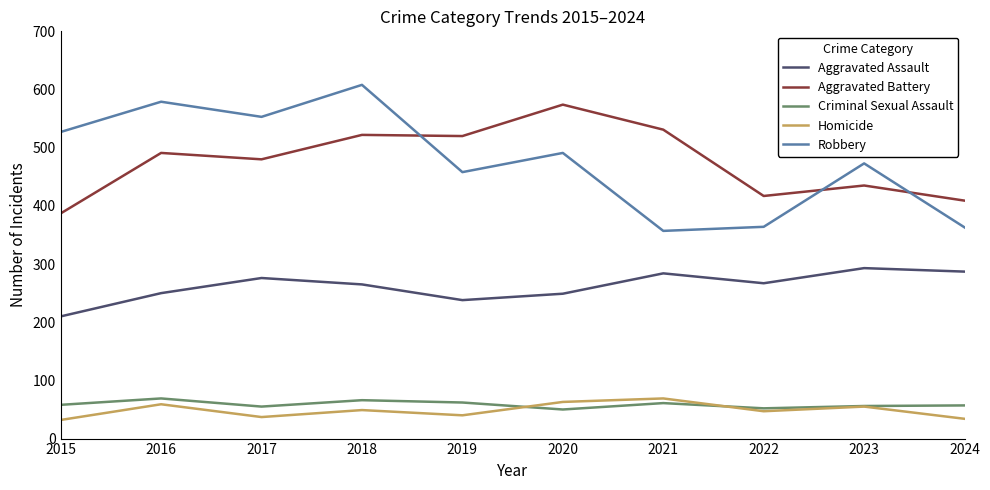

Does the chart have visible grid lines?

No